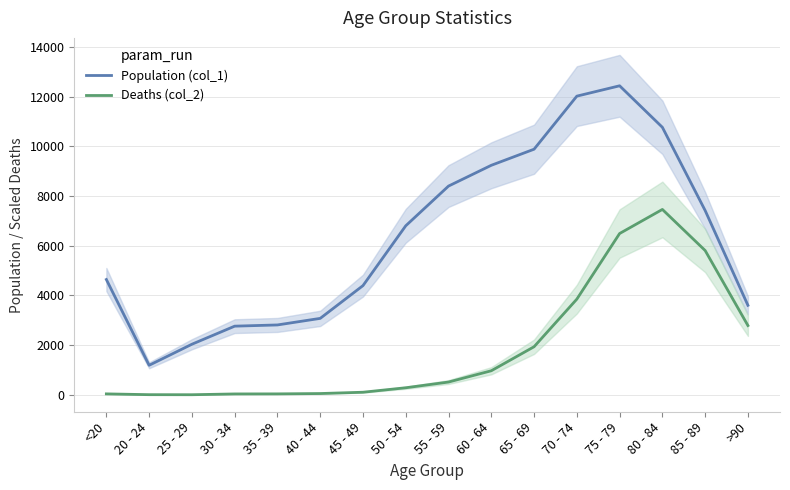

Rank the series by their maximum value, from lowest to highest.

Deaths (col_2), Population (col_1)